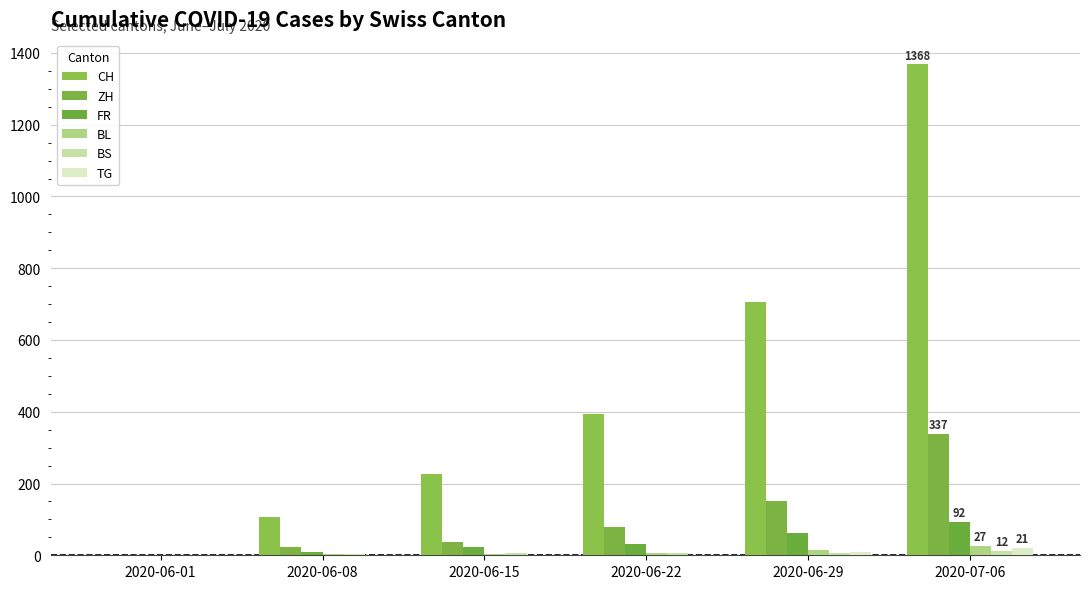

Where is ZH nearest to the value 168?

2020-06-29